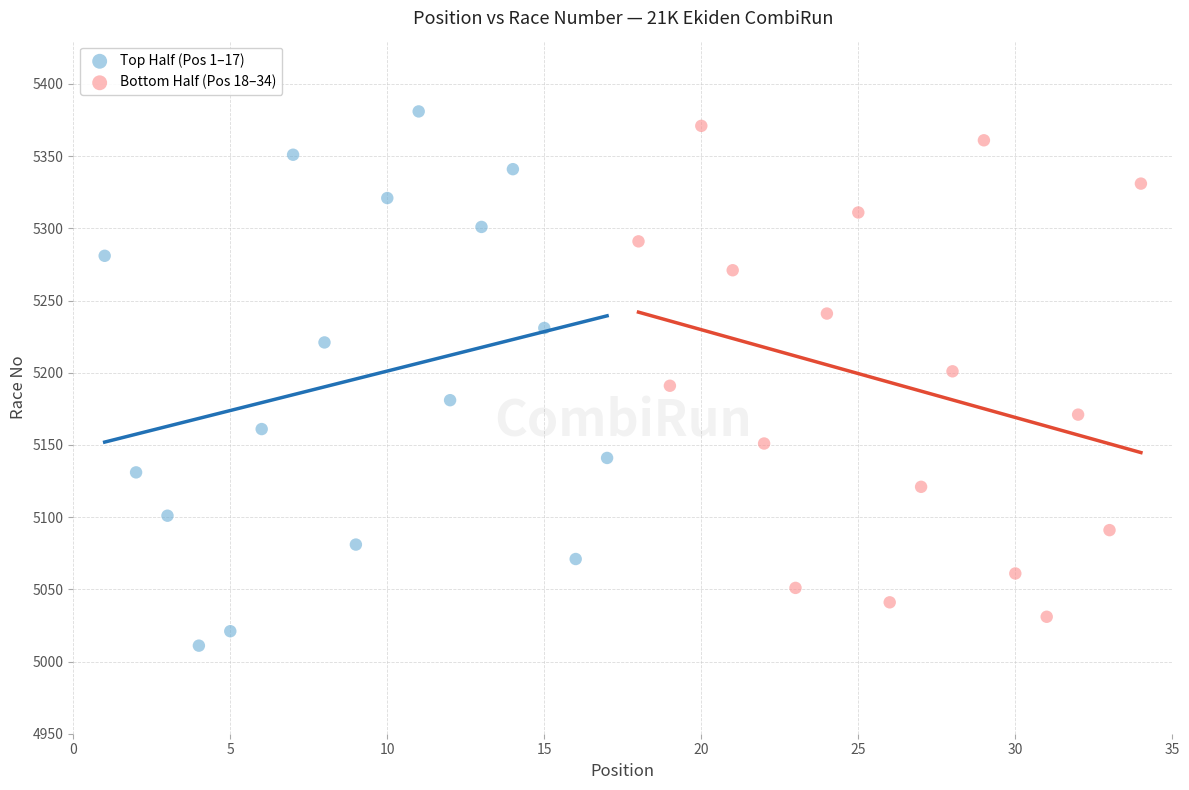

Which series contains the lowest Y value?

Top Half (Pos 1–17)